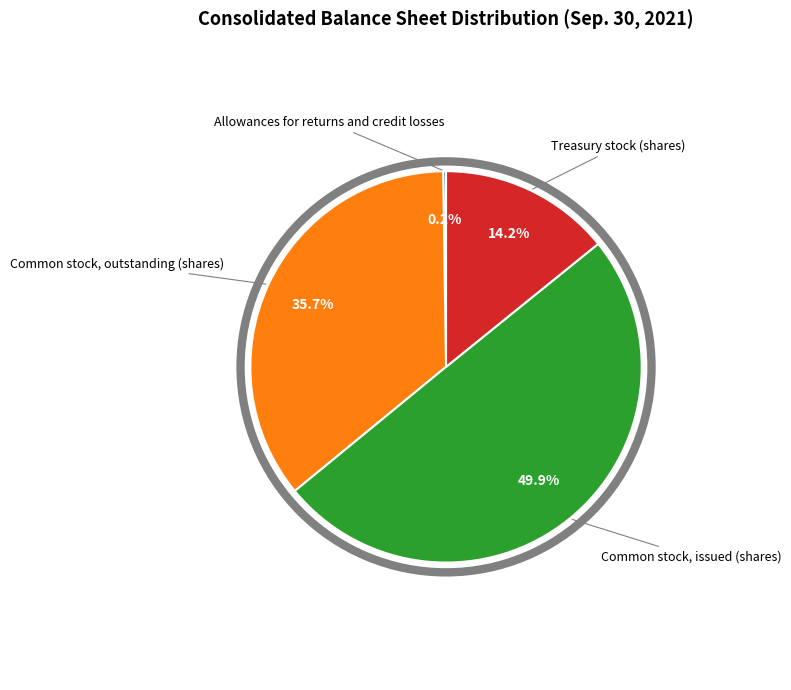

What portion of the pie excludes Common stock, outstanding (shares)?

64.3%